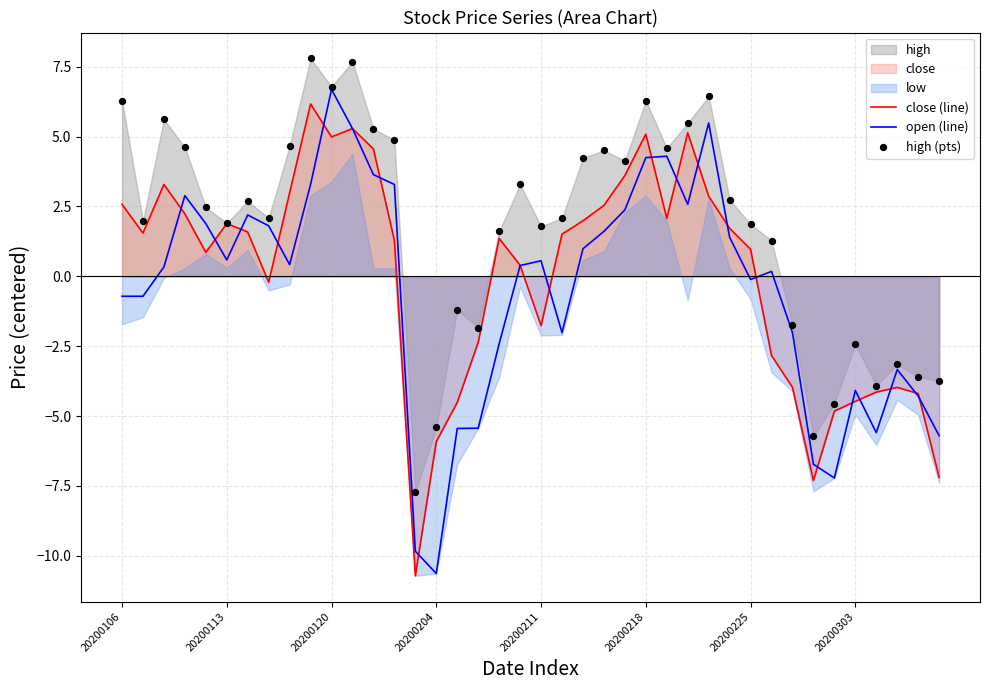

Which series reaches the minimum Y coordinate?

close (line)